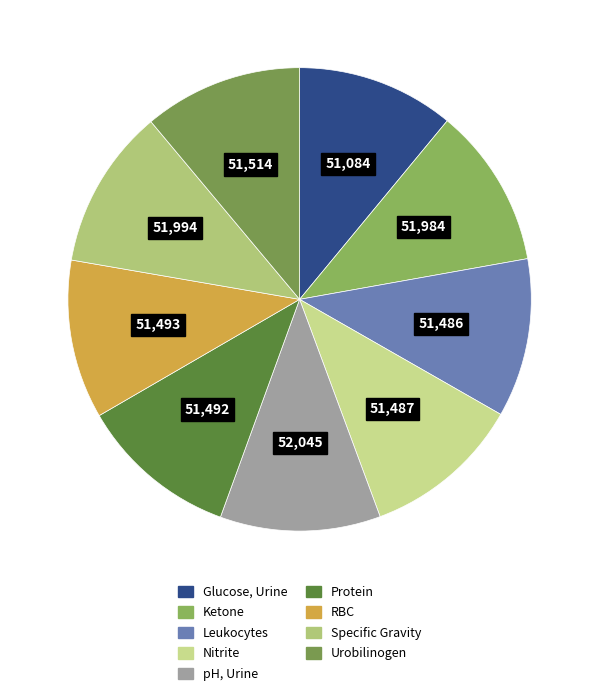

Count the number of slices in the pie.

9